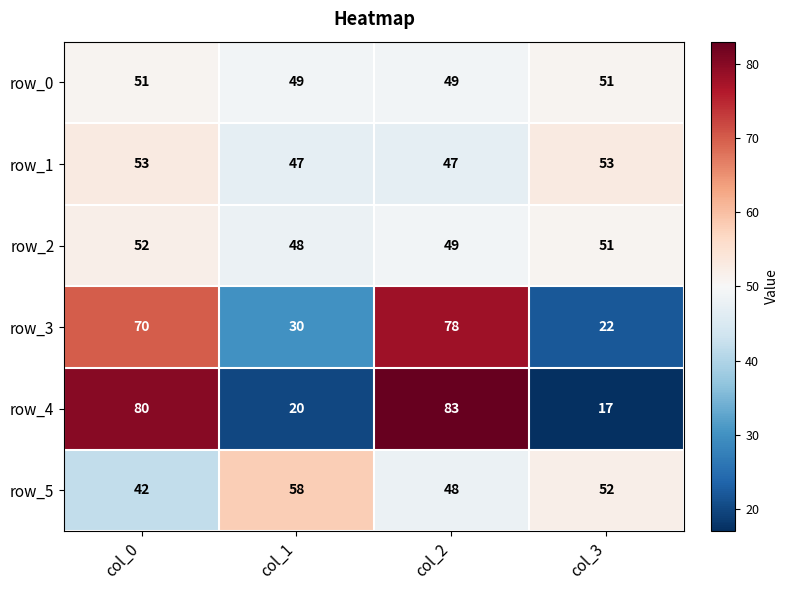

Between col_0 and col_3, which series saw the biggest shift?

row_4